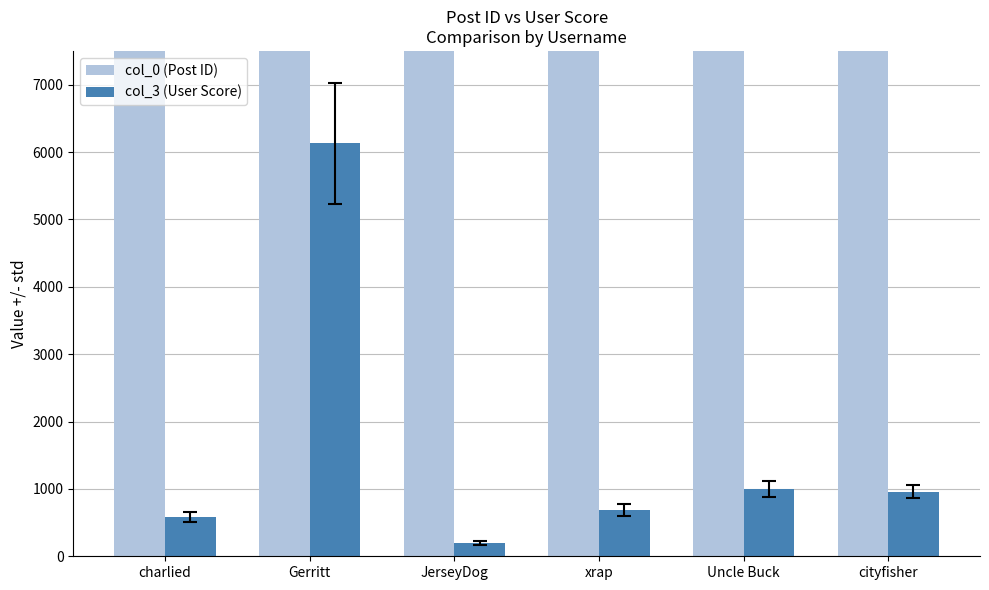

What is the spread (max minus min) of values at charlied?

28691